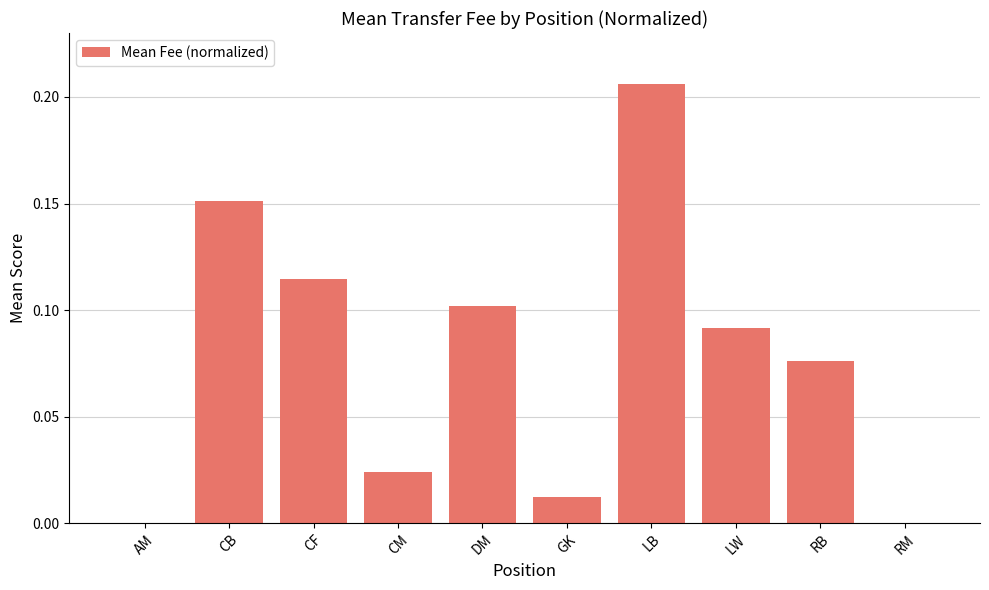

The chart shows a value of 0.1 at RB. True or false?

True